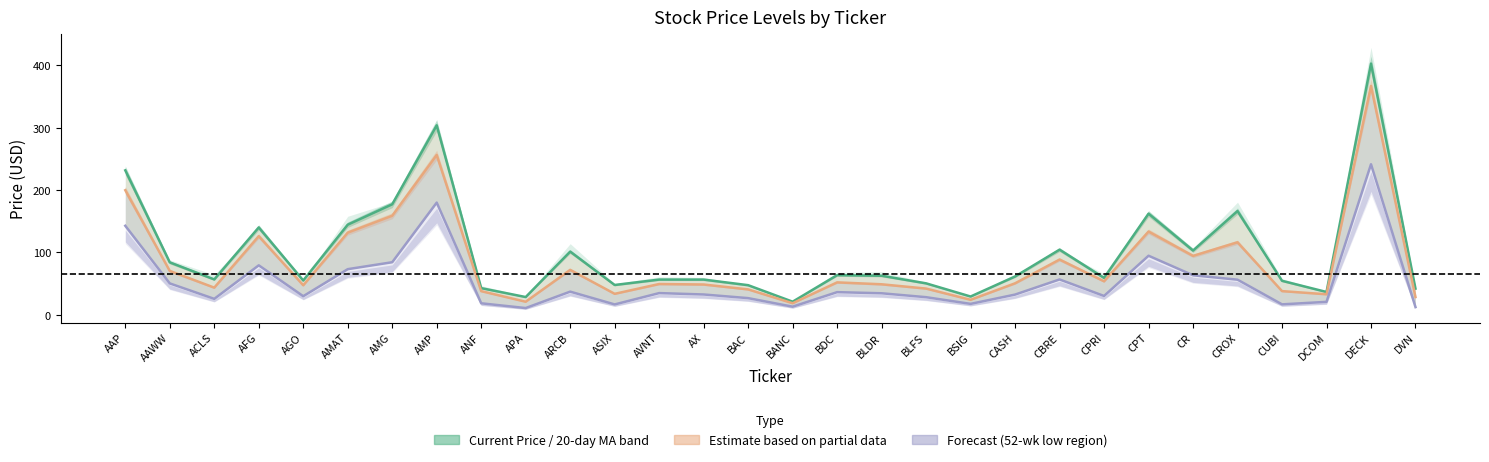

At which label does 20_day_ma reach its peak?

DECK